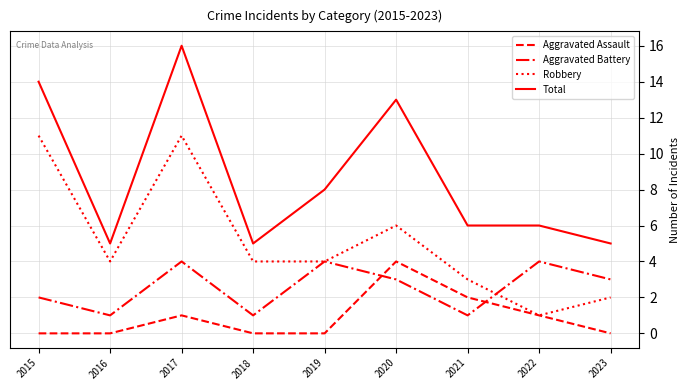

At which label does Aggravated Assault reach its peak?

2020